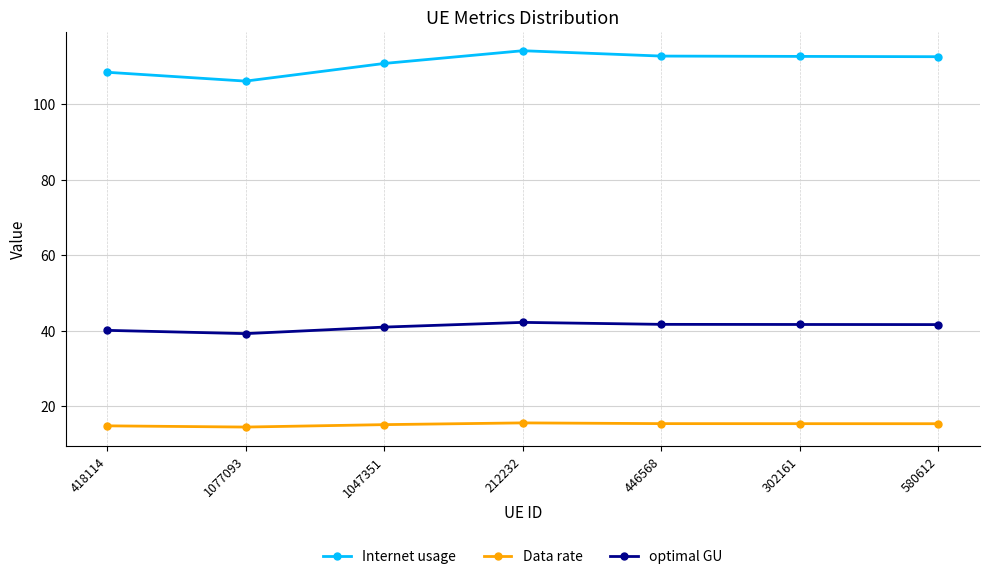

Does the chart display data point markers on the line(s)?

Yes